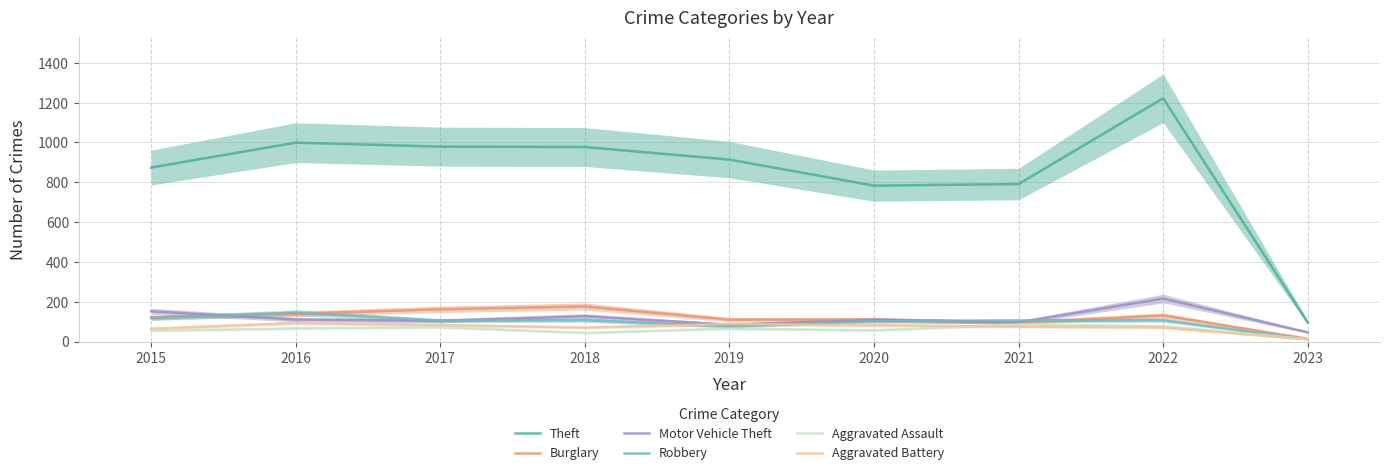

How many values in the Aggravated Assault series are below 65?

4